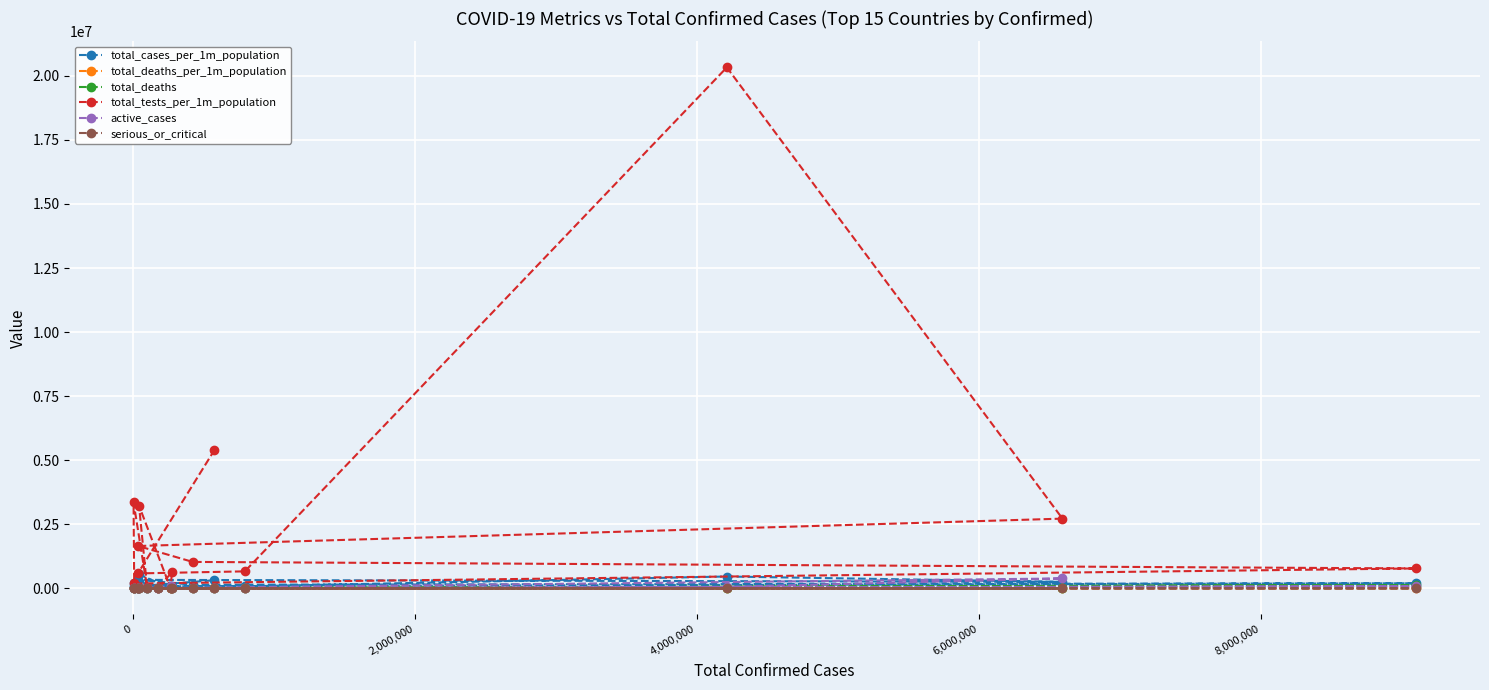

How many distinct data groups are displayed?

6